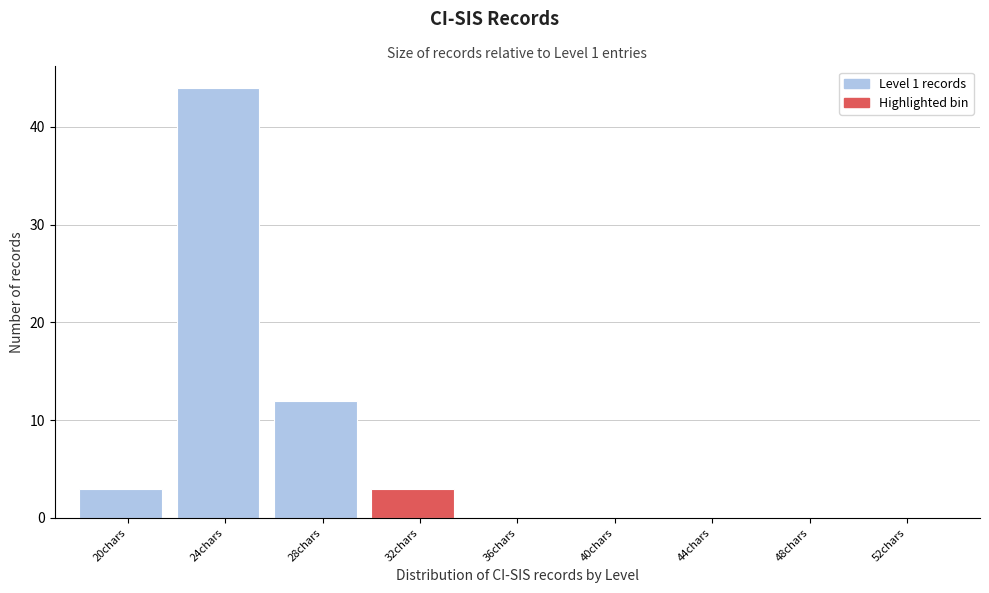

Reading right to left, extract all data points from this chart.

52chars=0	48chars=0	44chars=0	40chars=0	36chars=0	32chars=3	28chars=12	24chars=44	20chars=3